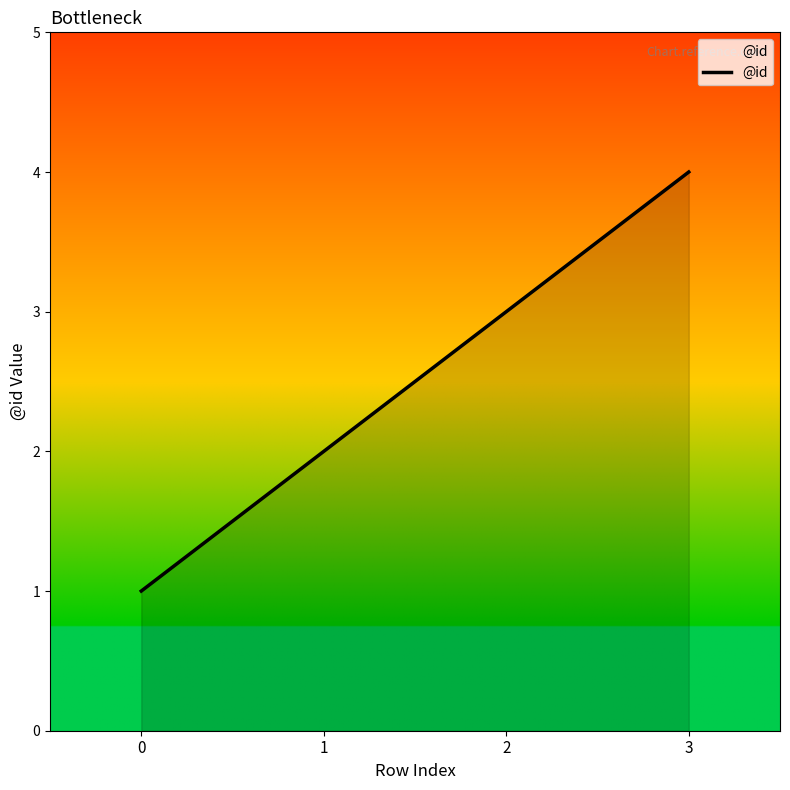

Which has a higher value, 0 or 2?

2